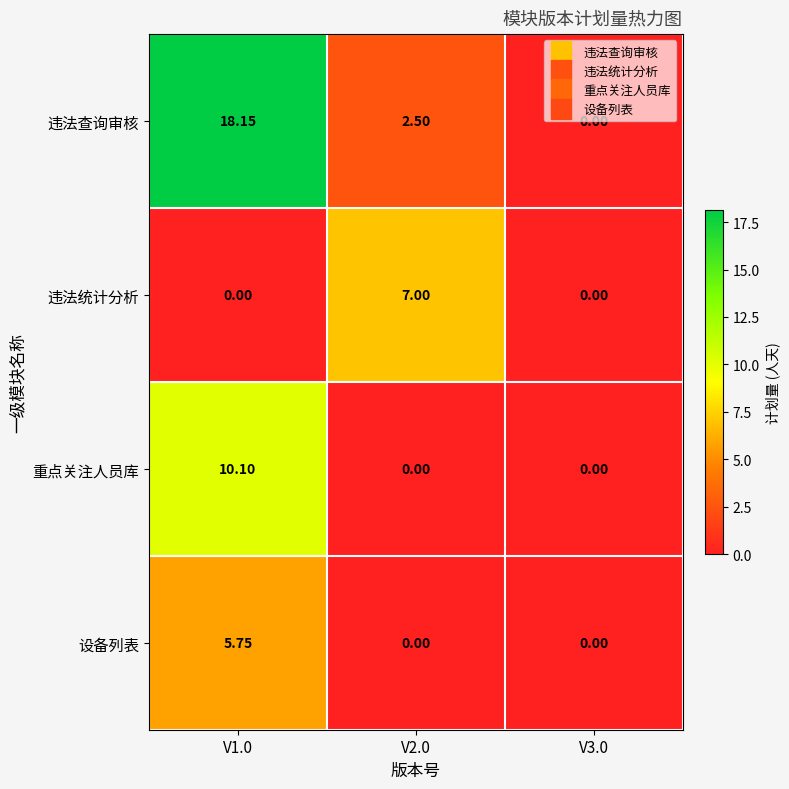

How many distinct data groups are displayed?

4